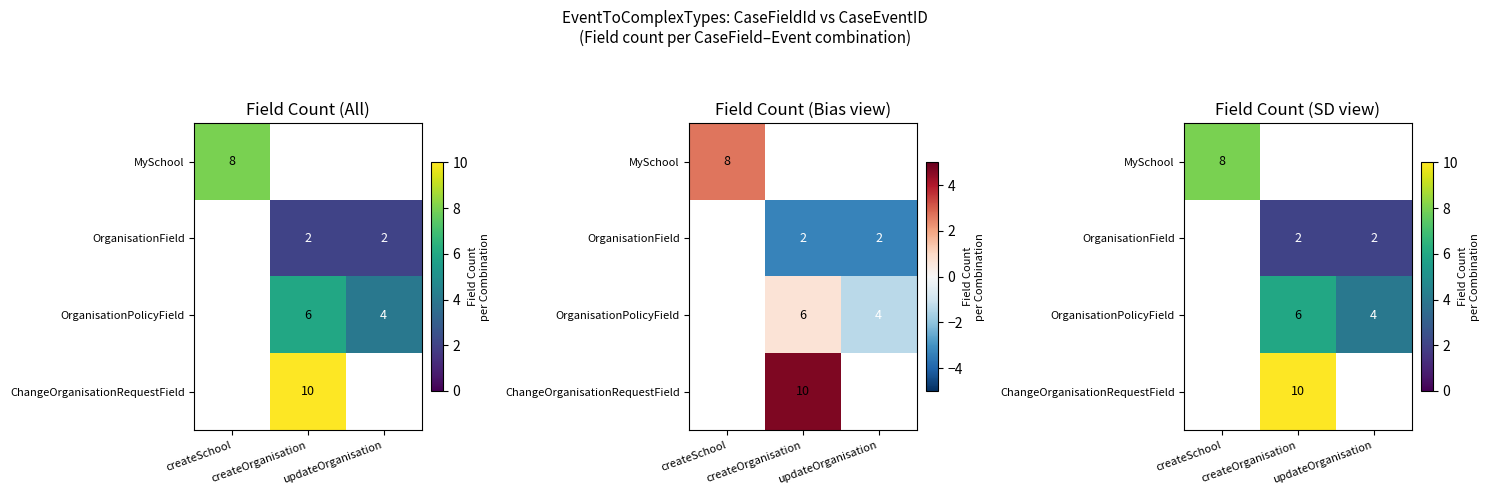

Is the value of OrganisationField at updateOrganisation greater than the value of MySchool at createOrganisation?

No